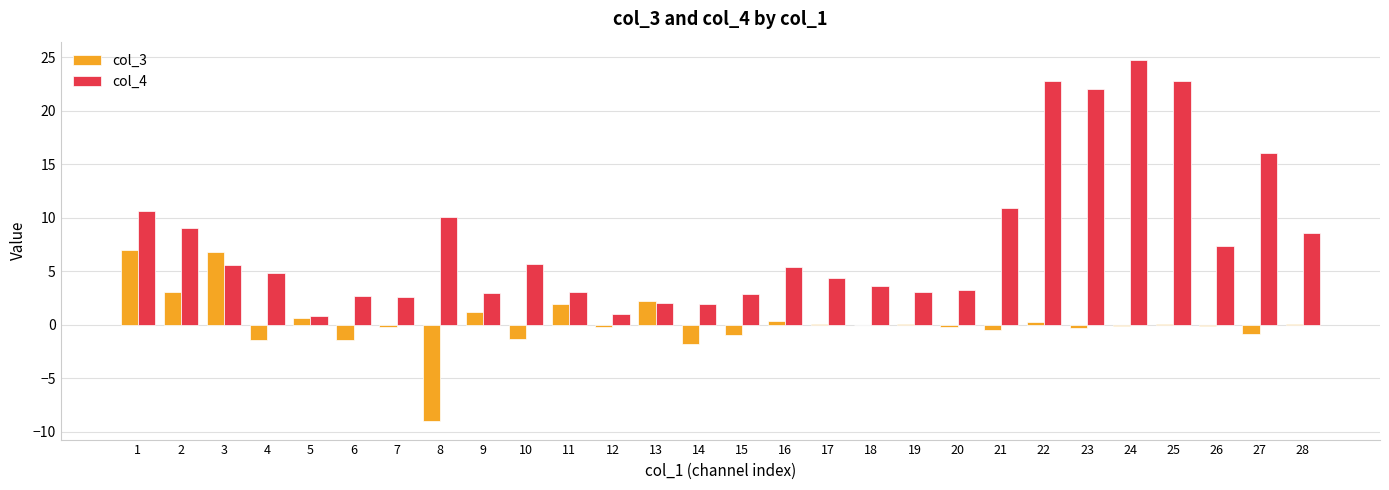

Are the bars grouped side by side (vs. stacked)?

Yes